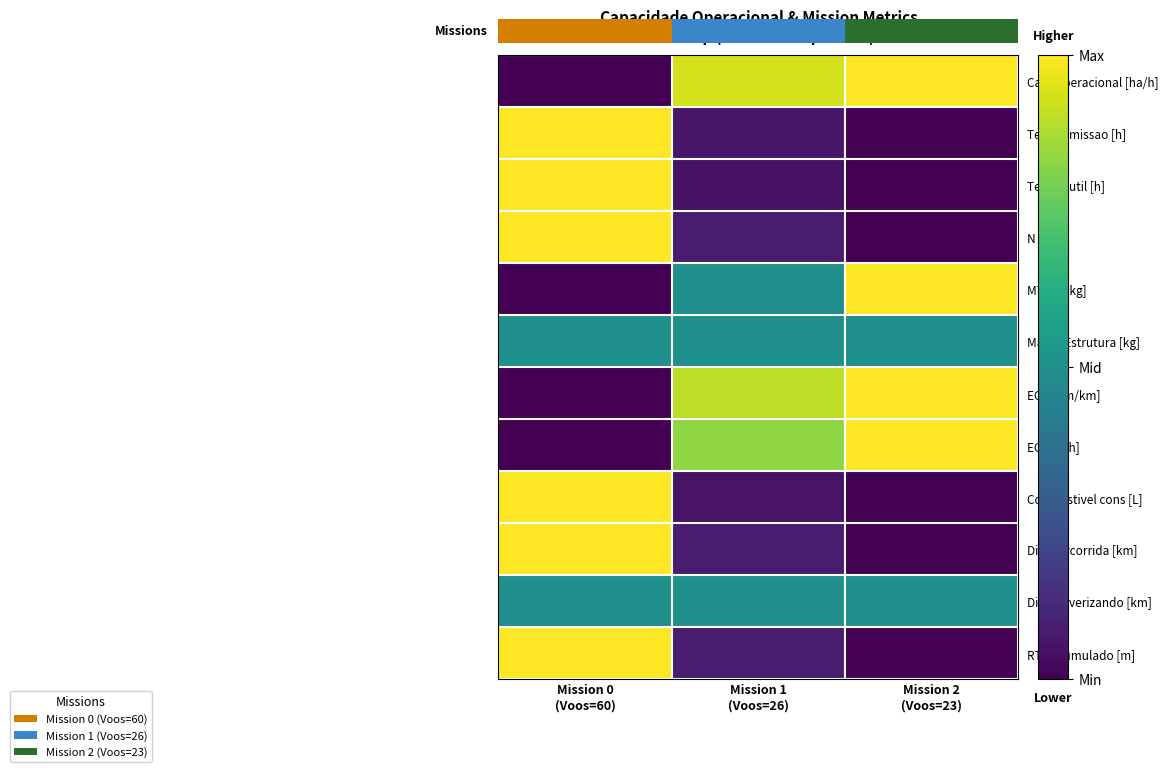

What is the difference between the EOC [km/km] values at Mission 2 (Voos=23) and Mission 0 (Voos=60)?

1.0